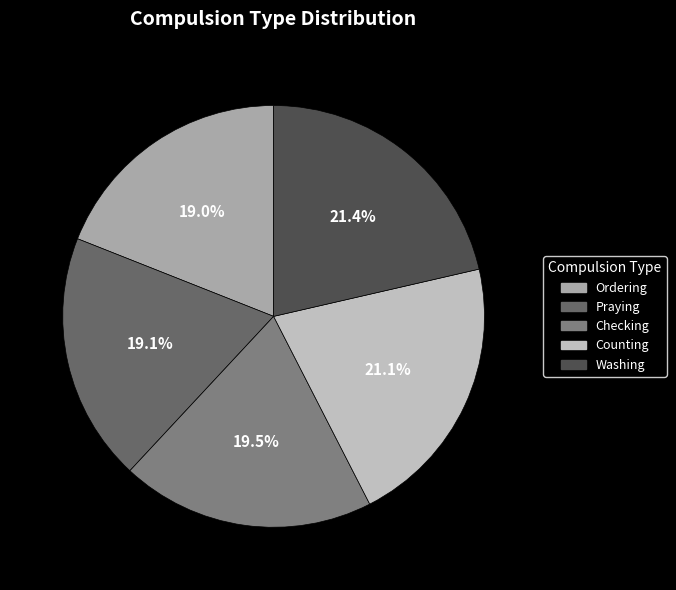

True or false: Counting accounts for 8% of the total.

False